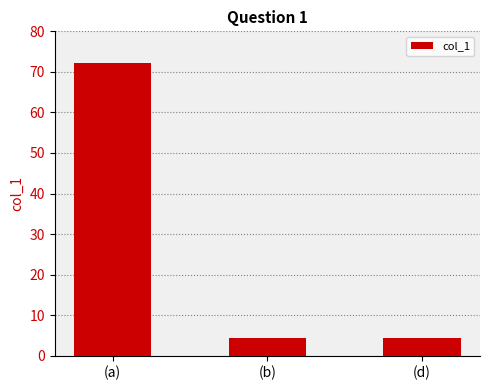

Which has a higher value, (a) or (b)?

(a)